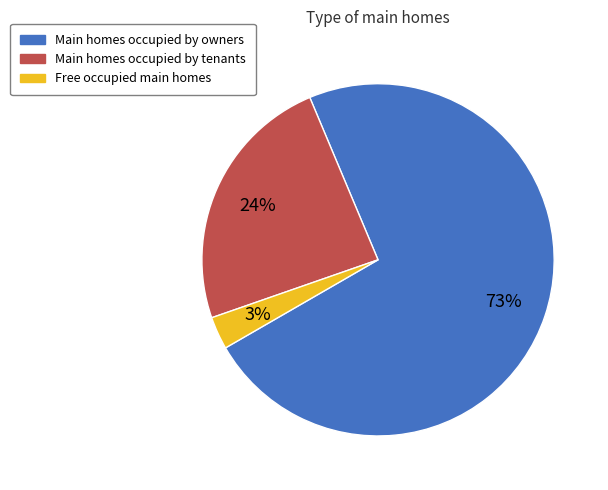

To the nearest percent, what is the difference between the largest and smallest slice percentages?

70%